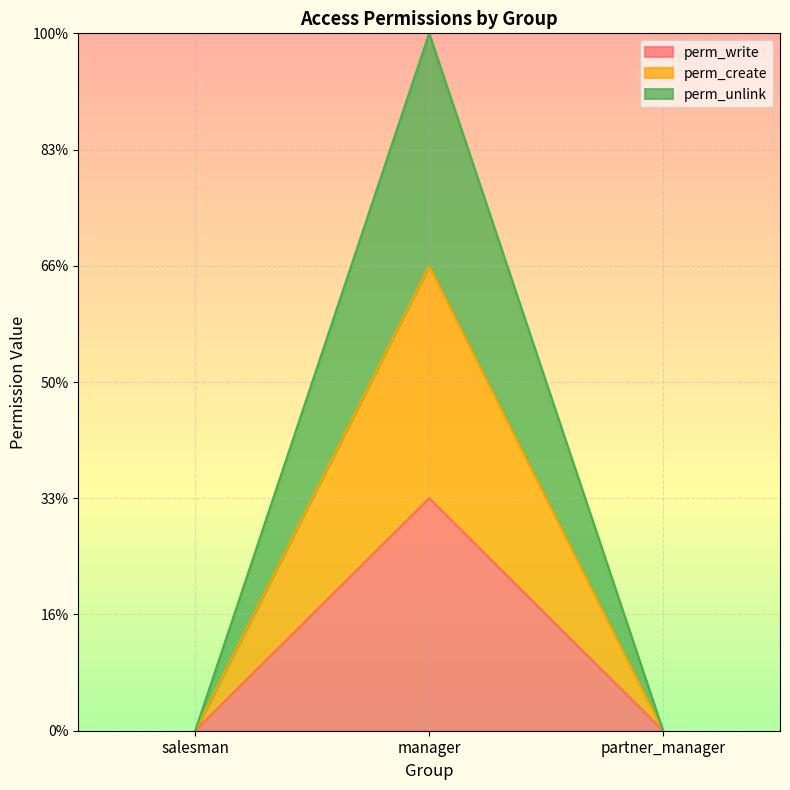

Between manager and partner_manager, which series saw the biggest shift?

perm_unlink